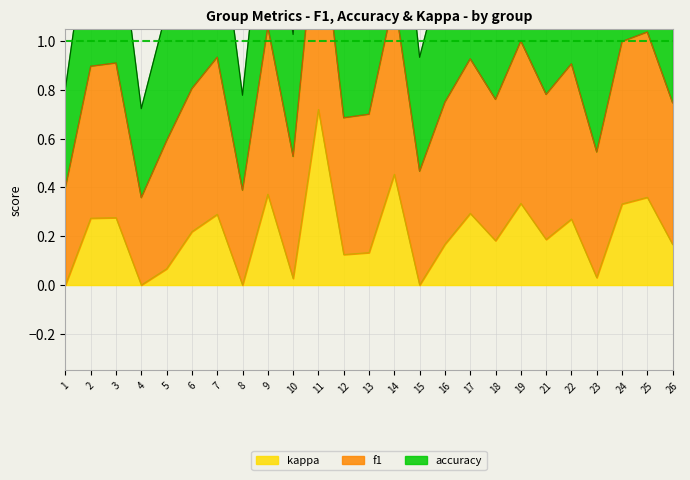

Which category has the highest value in the kappa series?

11